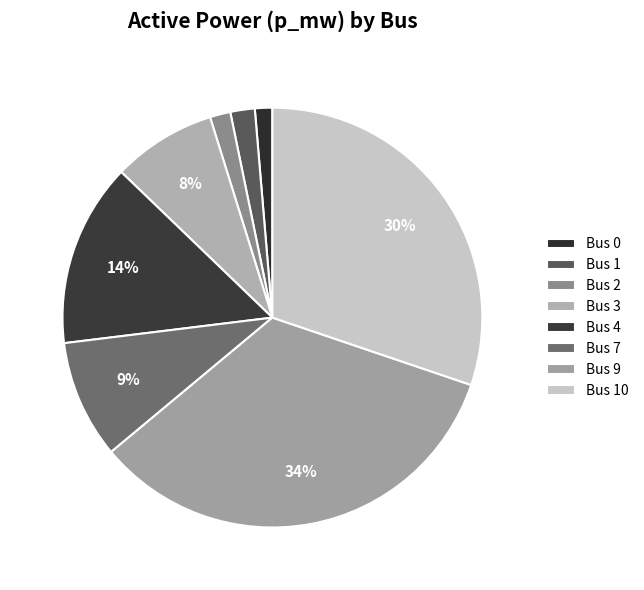

How many slices are in this pie chart?

8